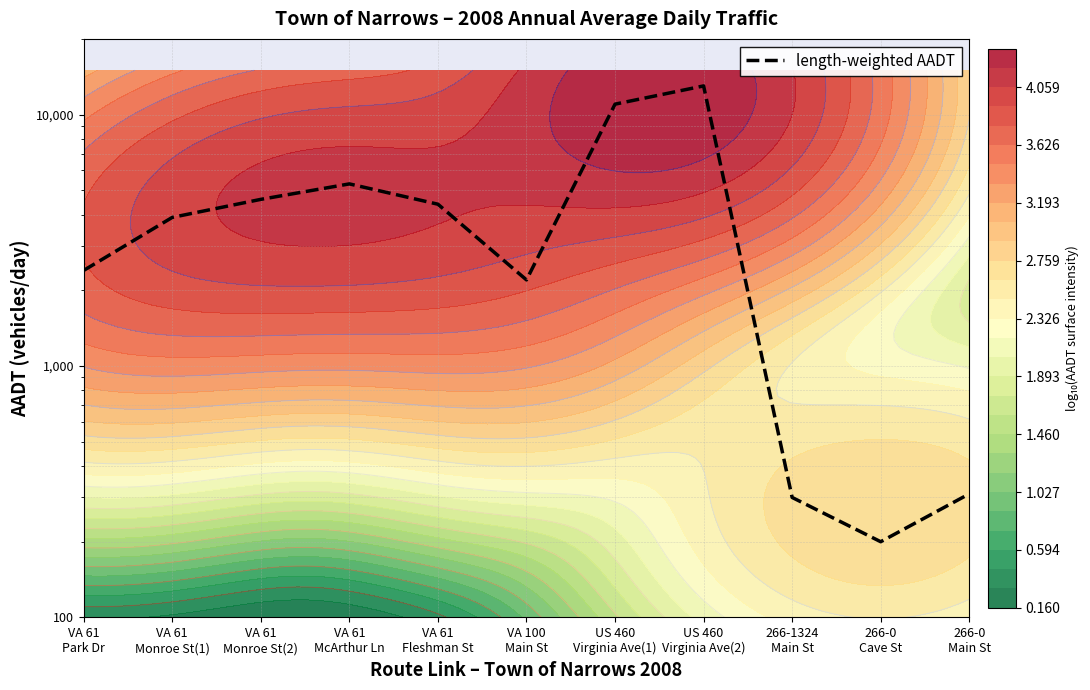

What is the difference between the maximum and minimum values?

12800